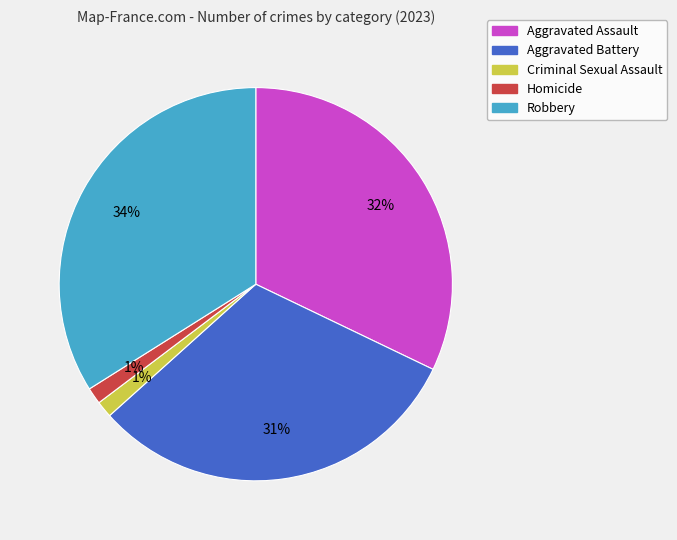

True or false: Aggravated Assault accounts for 32% of the total.

True